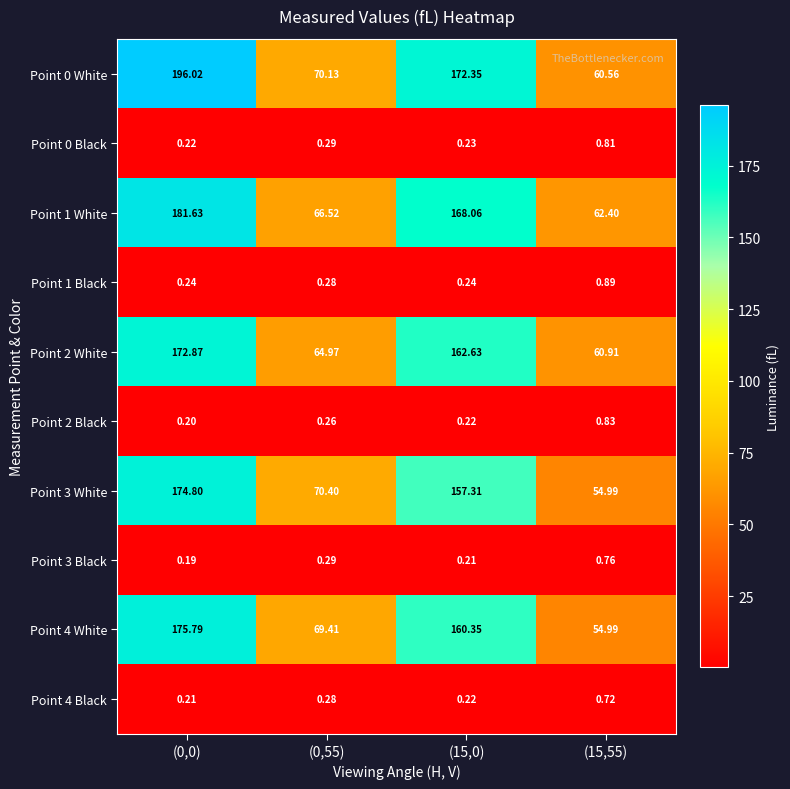

Is the value of Point 3 Black at (15,0) greater than the value of Point 4 Black at (15,0)?

No